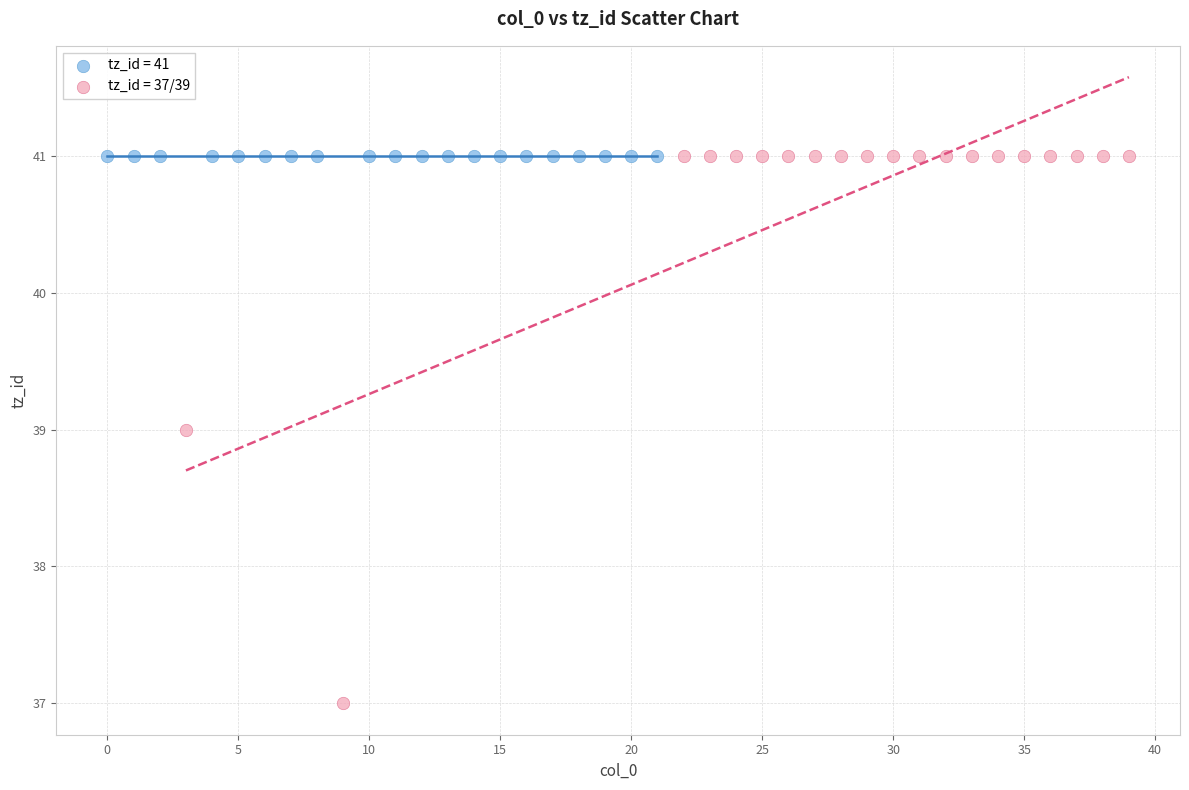

Which series contains the lowest Y value?

tz_id = 37/39